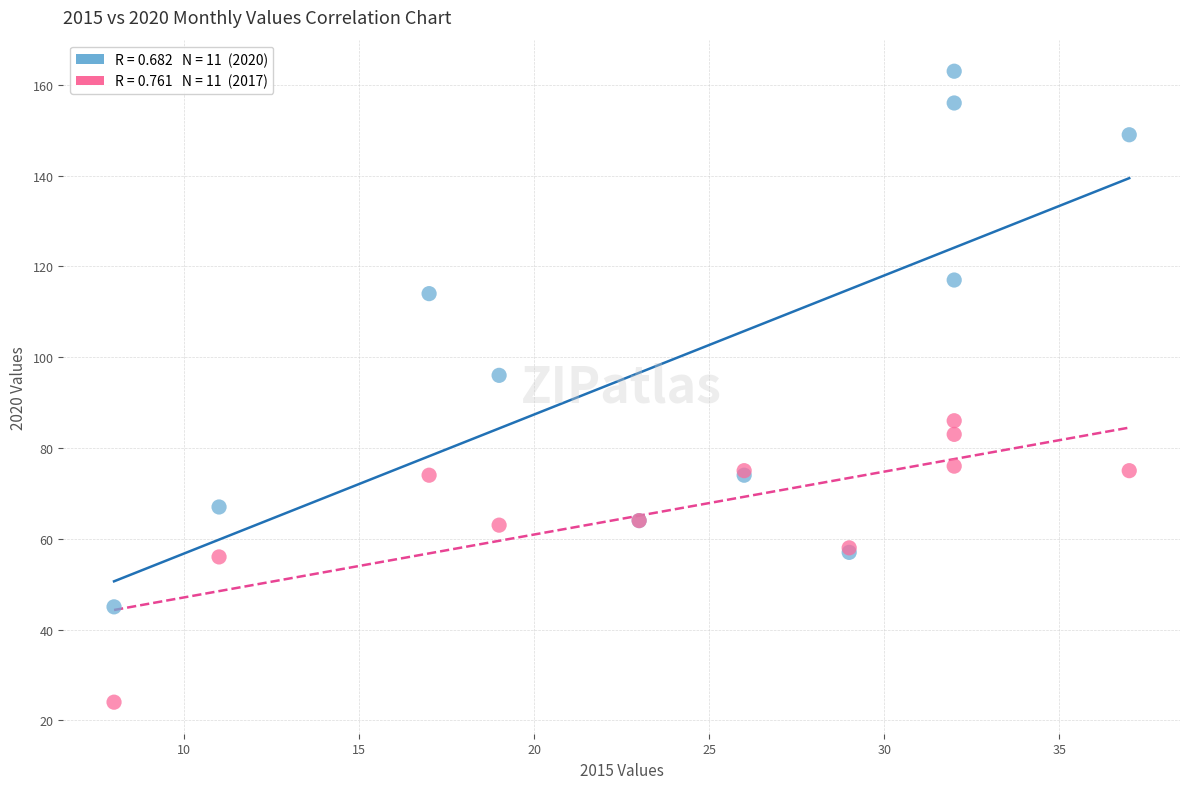

Across all series, what Y value is closest to 93?

96